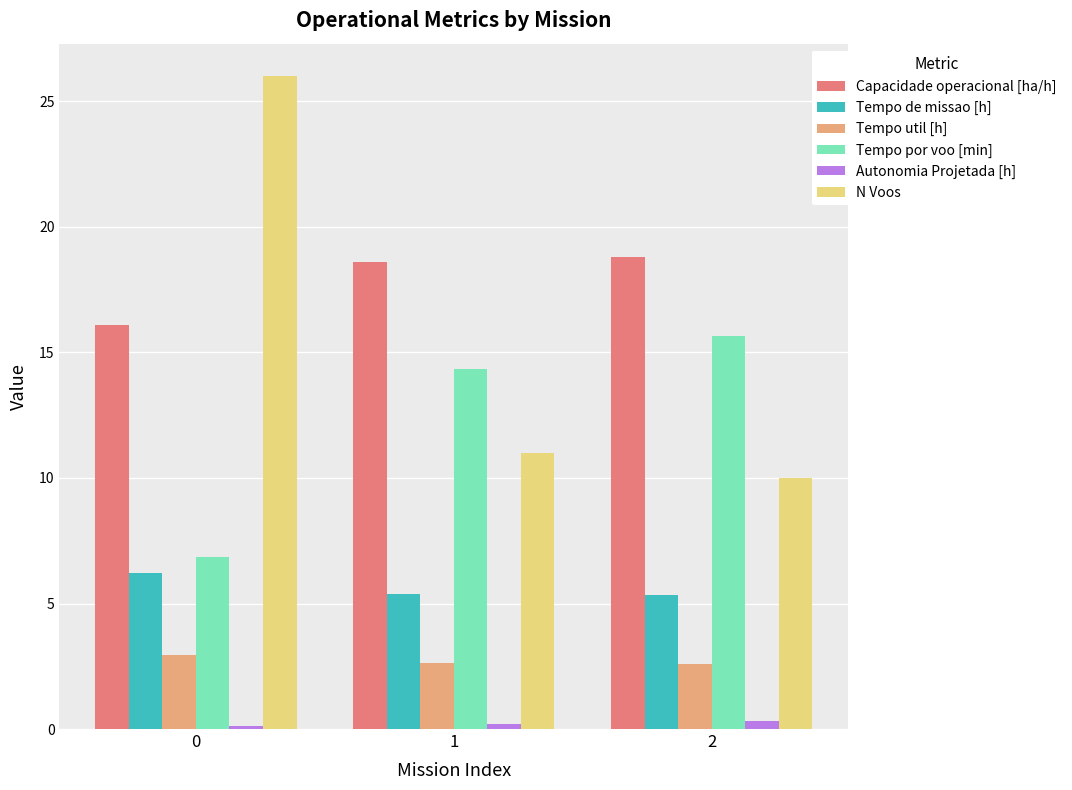

What is the difference between the maximum and second lowest values in the N Voos series?

15.0